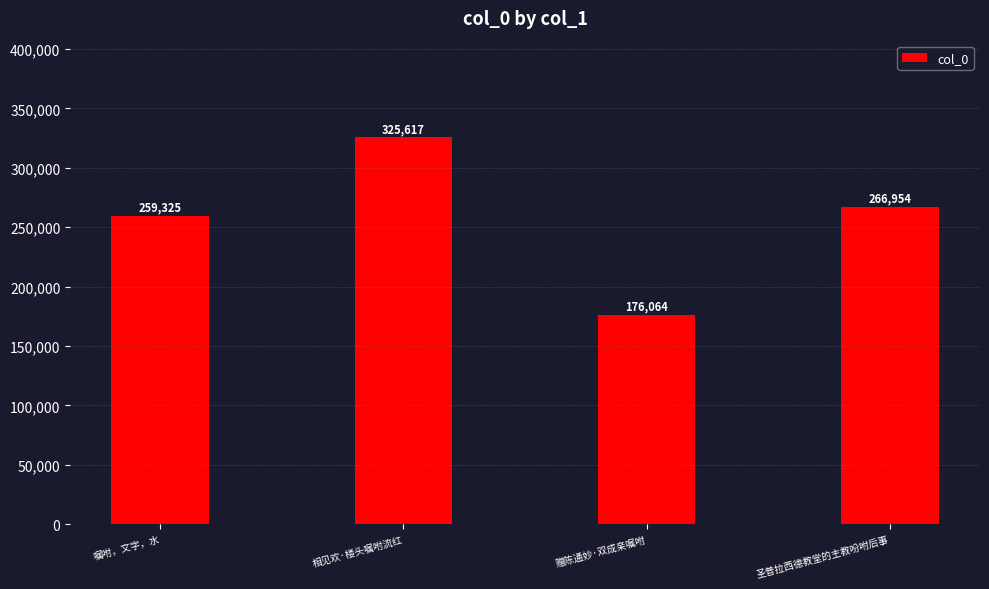

Does the chart contain stacked bars?

No